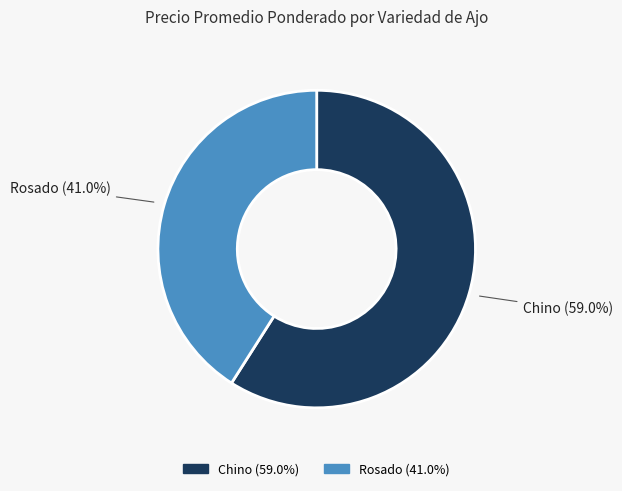

To the nearest percent, what is the difference between the largest and smallest slice percentages?

18%